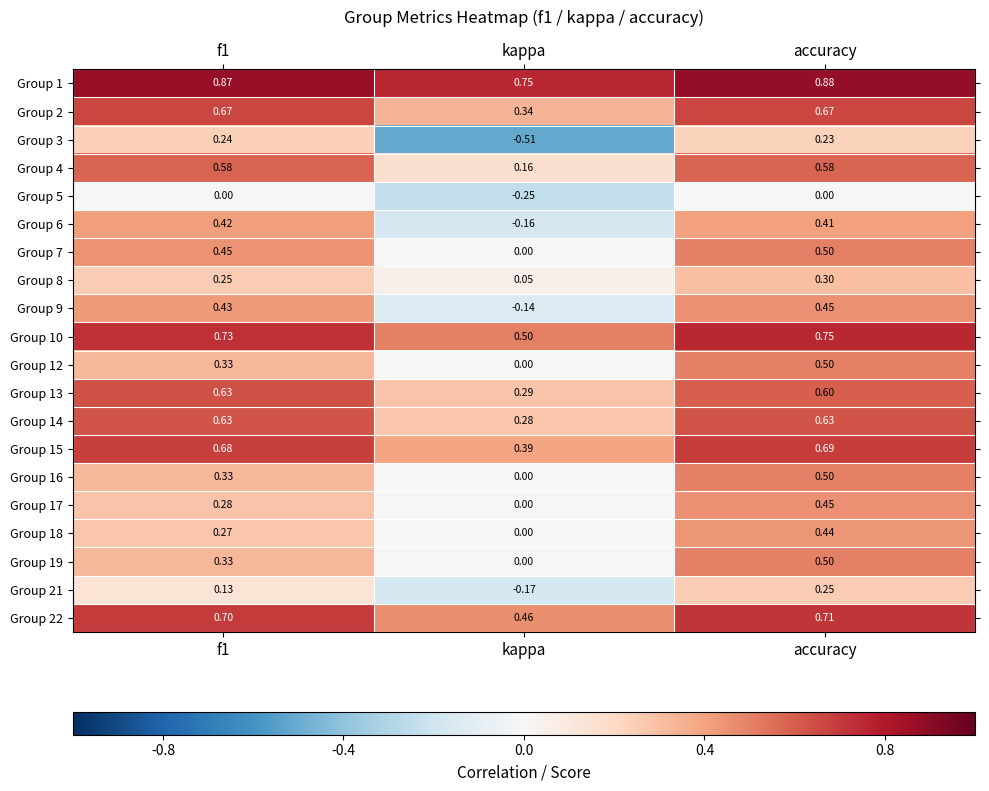

Which label corresponds to the largest value in the chart?

accuracy